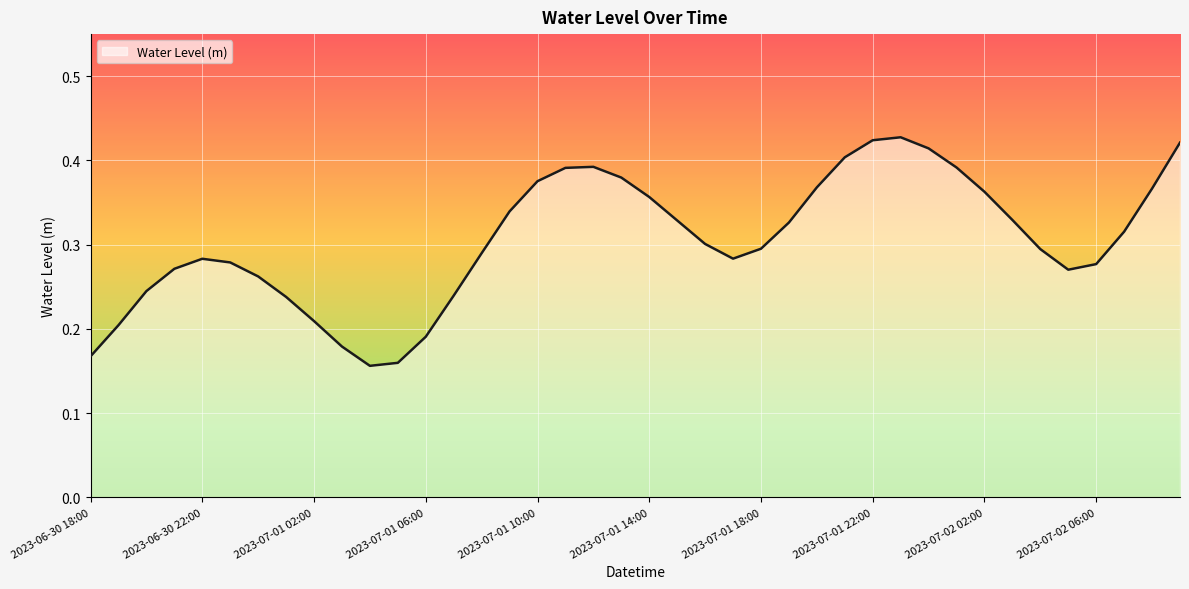

Does the chart display data point markers on the line(s)?

No